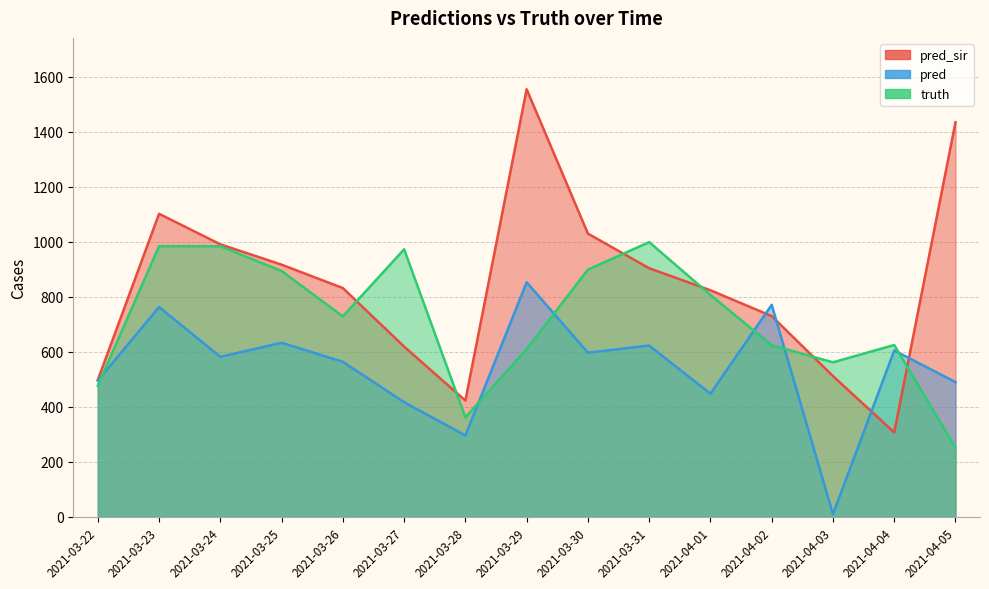

Does the chart display data point markers on the line(s)?

No